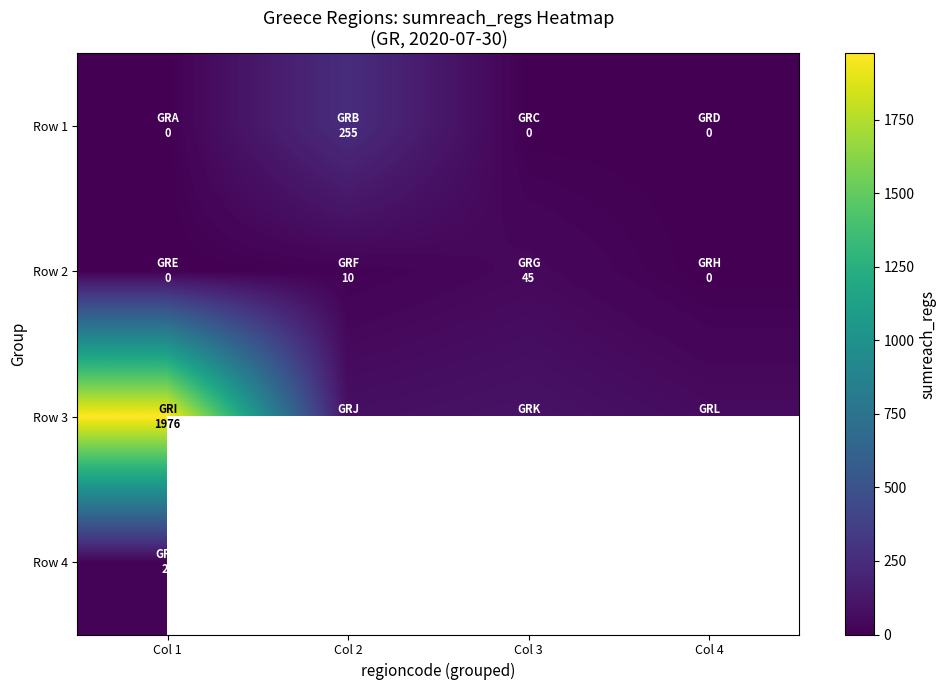

Is it true that Row 2 equals 0.0 at Col 4?

True